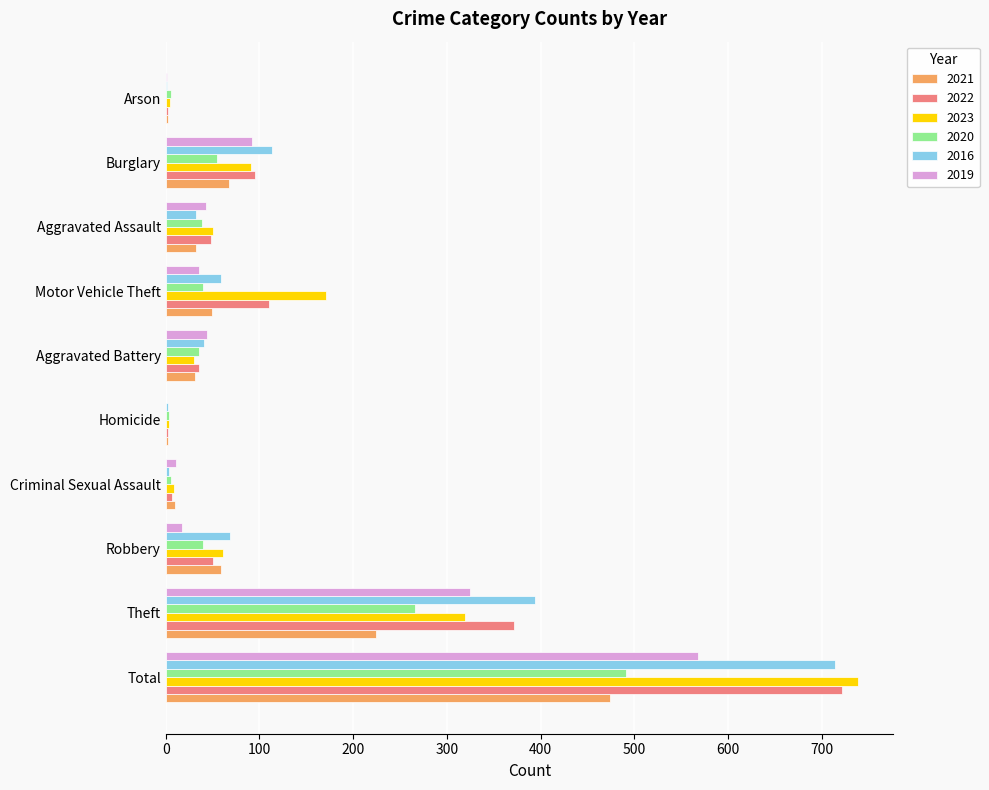

The 2016 series shows 394 at Theft. True or false?

True